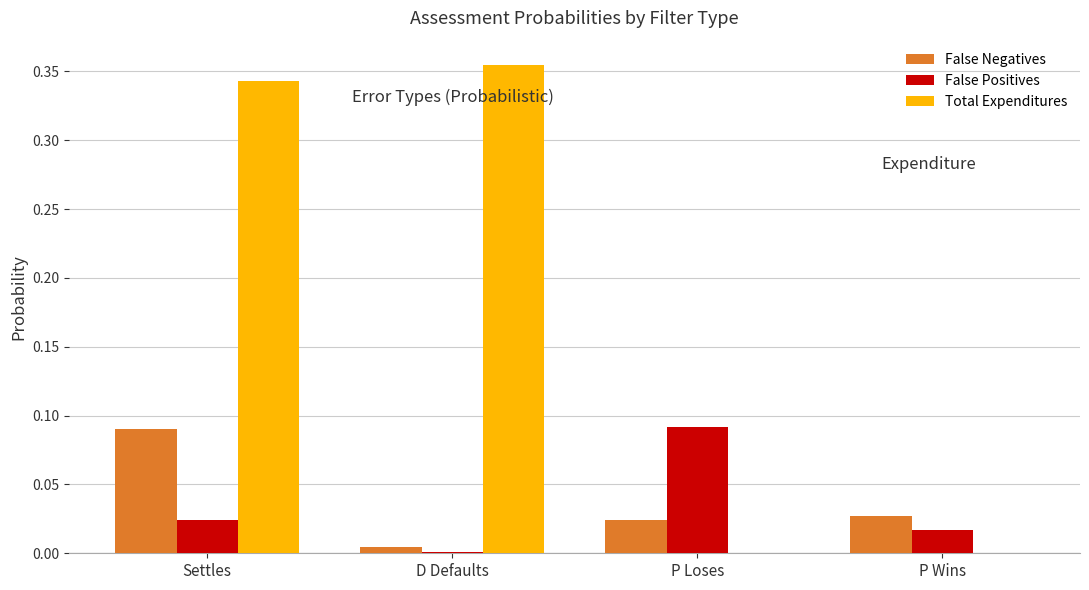

Which series has the largest total across all categories?

Total Expenditures